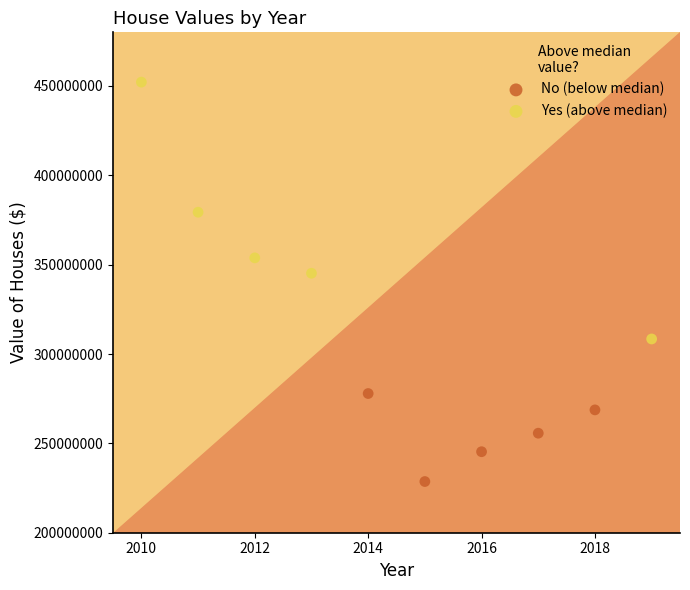

Which series has the widest spread of Y values?

Yes (above median)